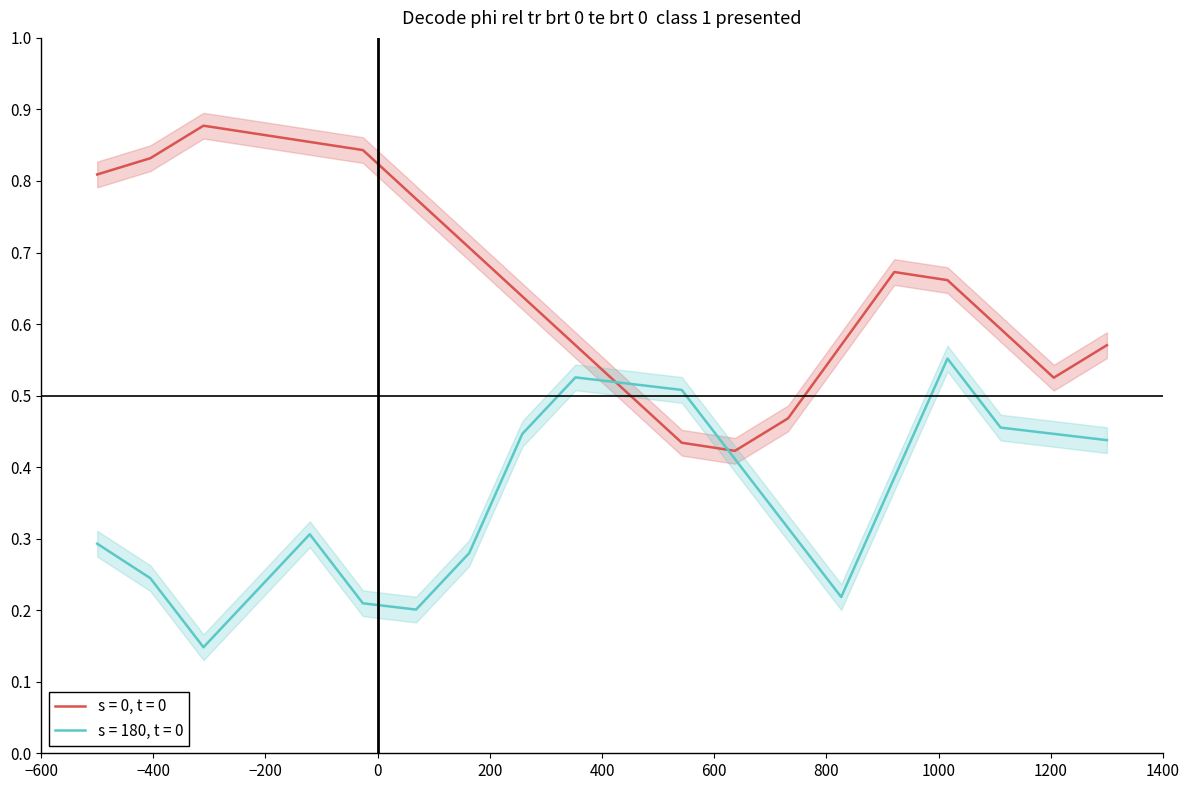

After their last crossing, which series has the higher values: s = 0, t = 0 or s = 180, t = 0?

s = 0, t = 0